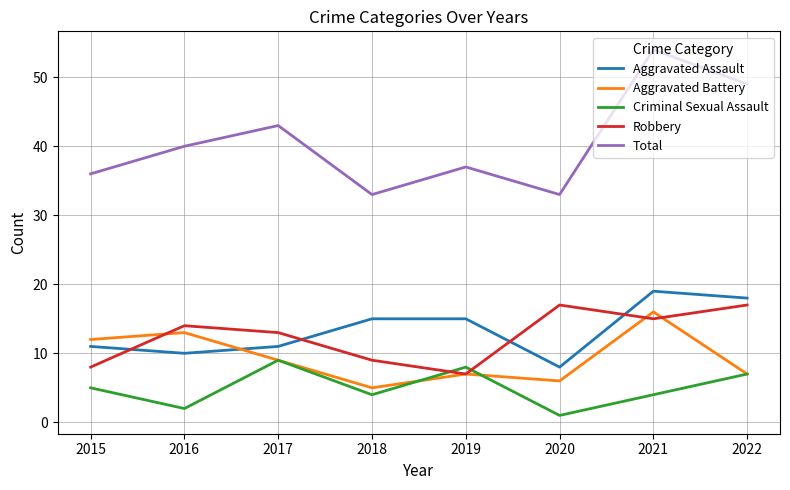

What is the difference between the maximum and second lowest values in the Robbery series?

9